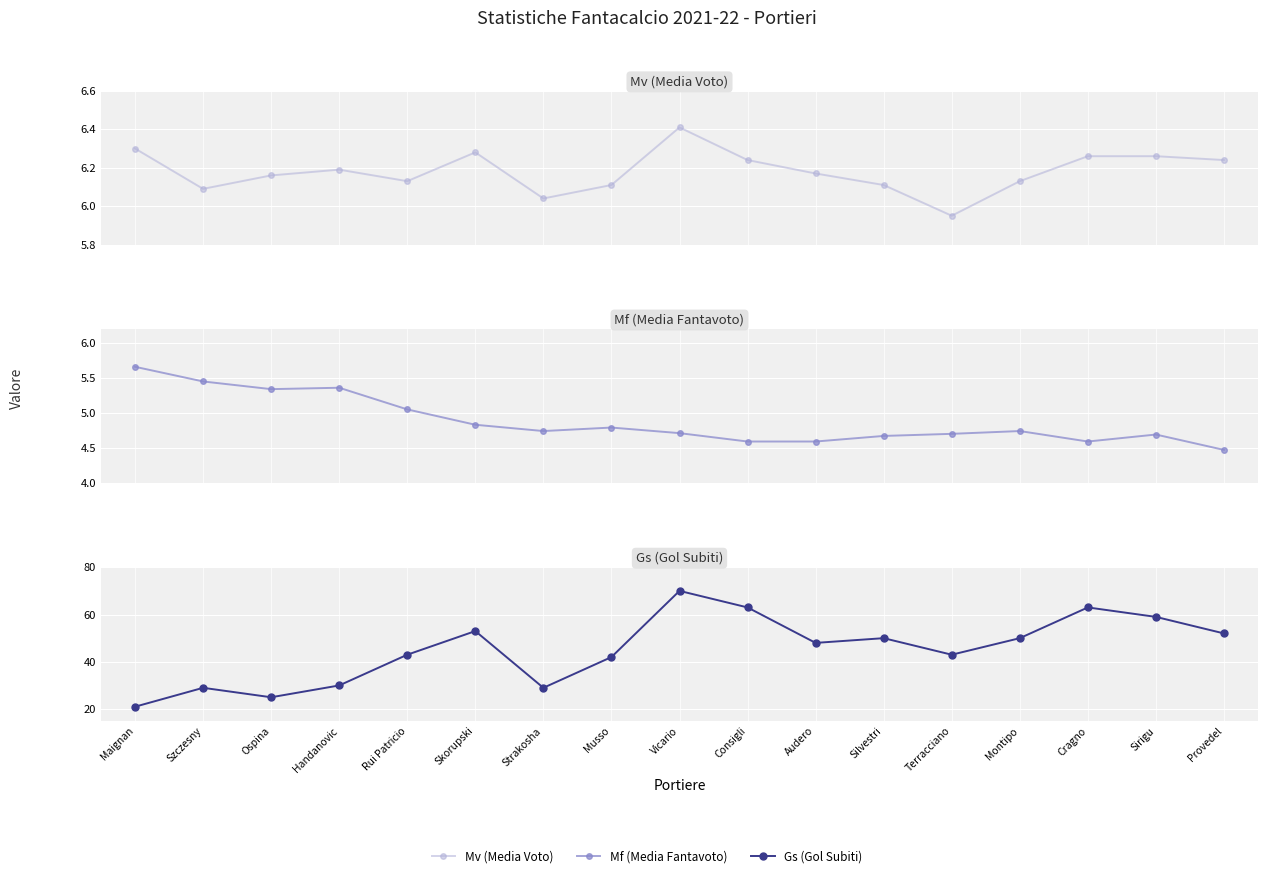

Is the value of Mv (Media Voto) at Terracciano greater than the value of Mf (Media Fantavoto) at Vicario?

Yes